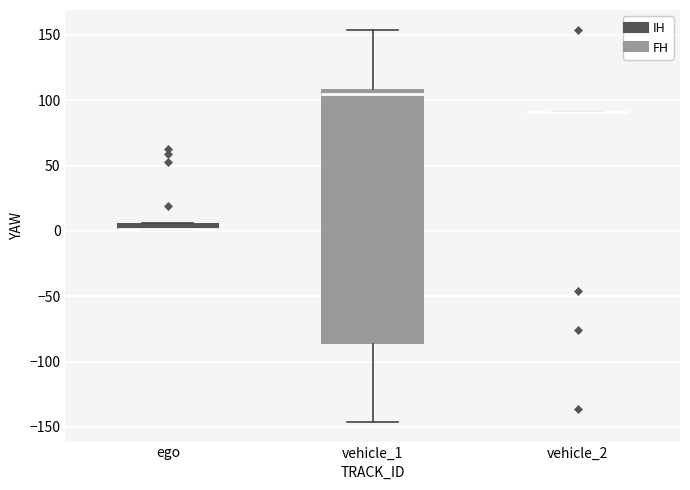

Comparing the boxes themselves (not the whiskers), which one is the tallest?

vehicle_1